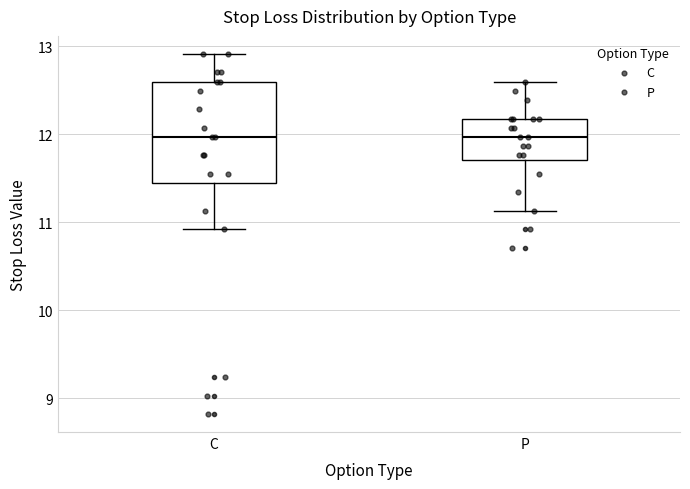

Reading left to right, transcribe this box plot: for each box, give where its median line is, the range the box spans, and where its two whiskers end, as read against the y-axis. The values are not printed on the chart, so give them approximately, as read against the axis.

C: median 12.0, box 11.4 to 12.6, whiskers 10.9 to 12.9
P: median 12.0, box 11.7 to 12.2, whiskers 11.1 to 12.6